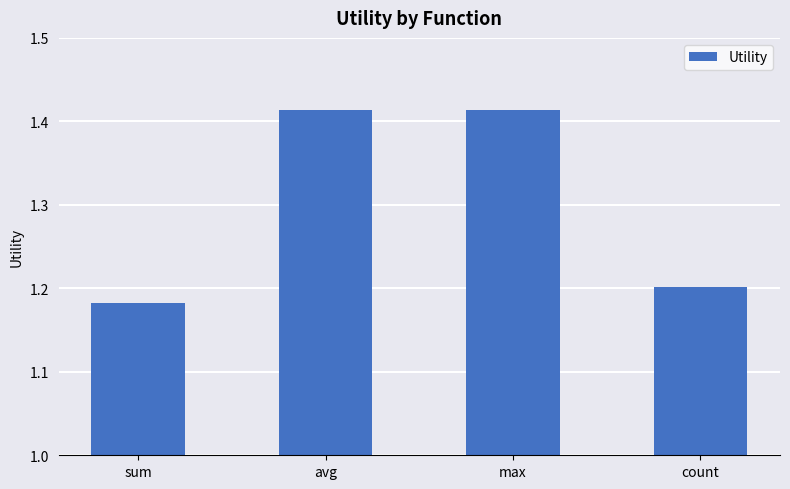

Does the chart contain any negative values?

No